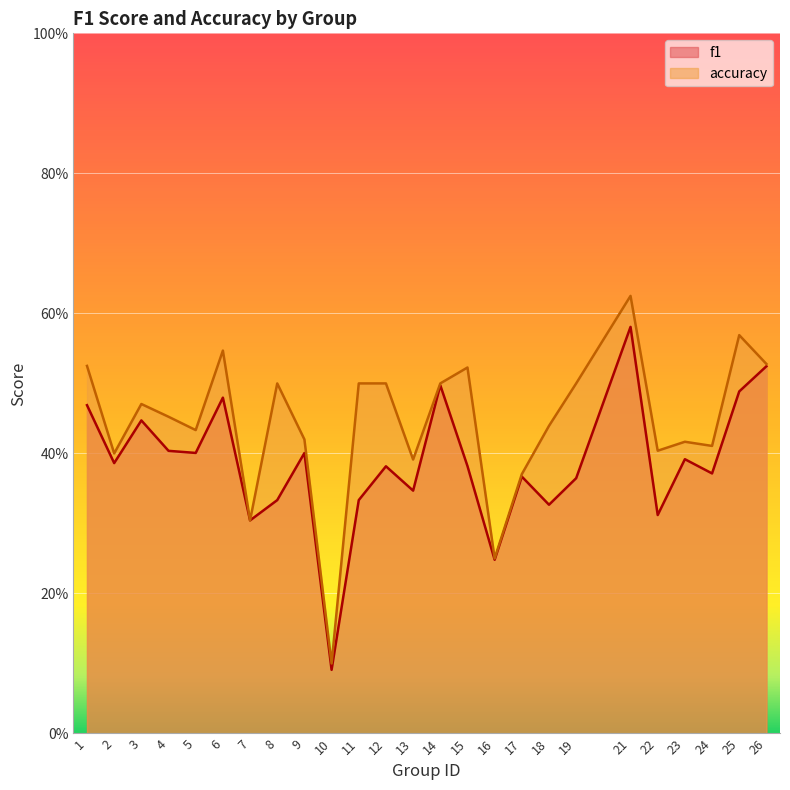

How many series are shown in this chart?

2